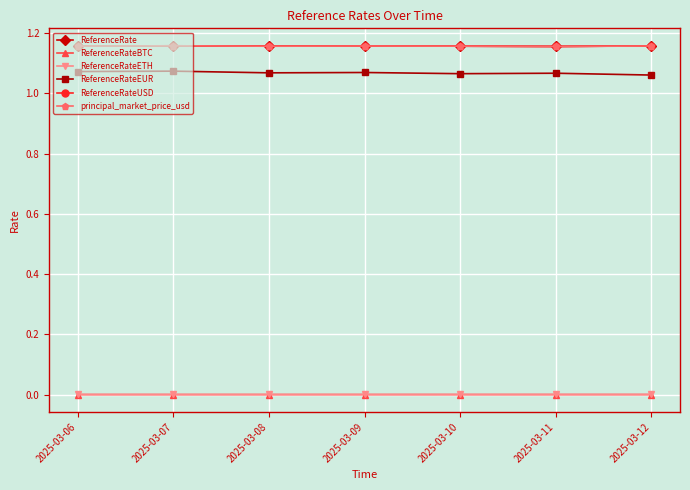

True or false: ReferenceRateUSD and ReferenceRateBTC cross at least once.

False